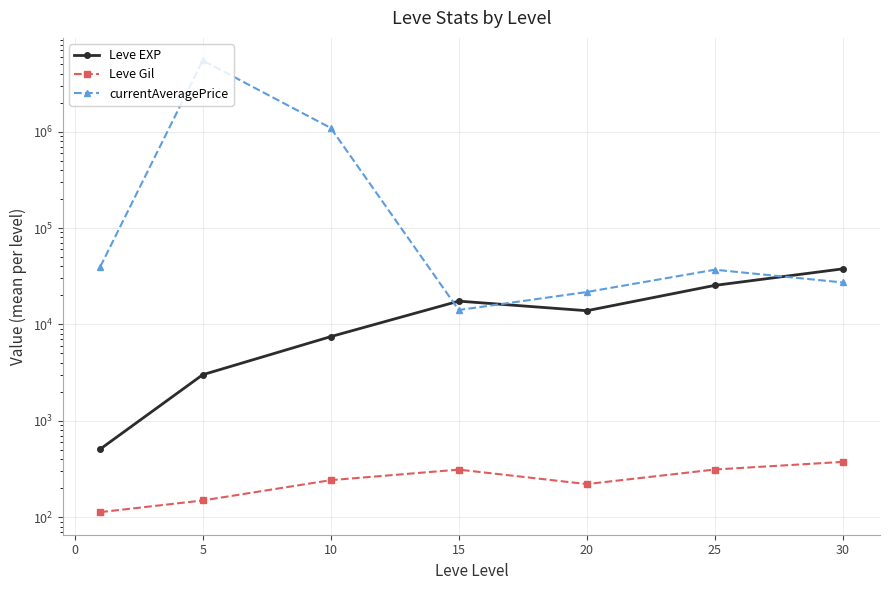

True or false: Leve Gil and Leve EXP cross at least once.

False